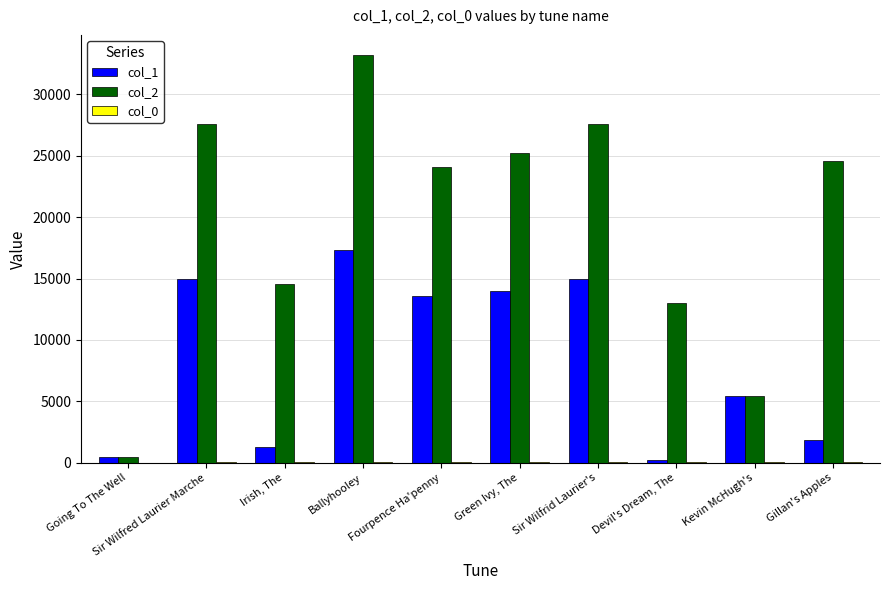

What is the highest value of the col_1 series?

17306.0